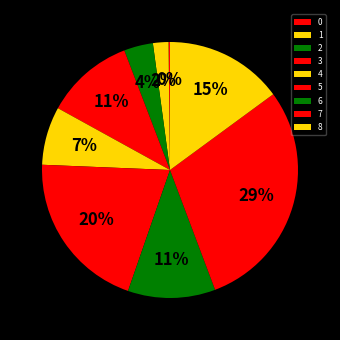

Approximately how many times larger is the value at 4 compared to 3?

0.7